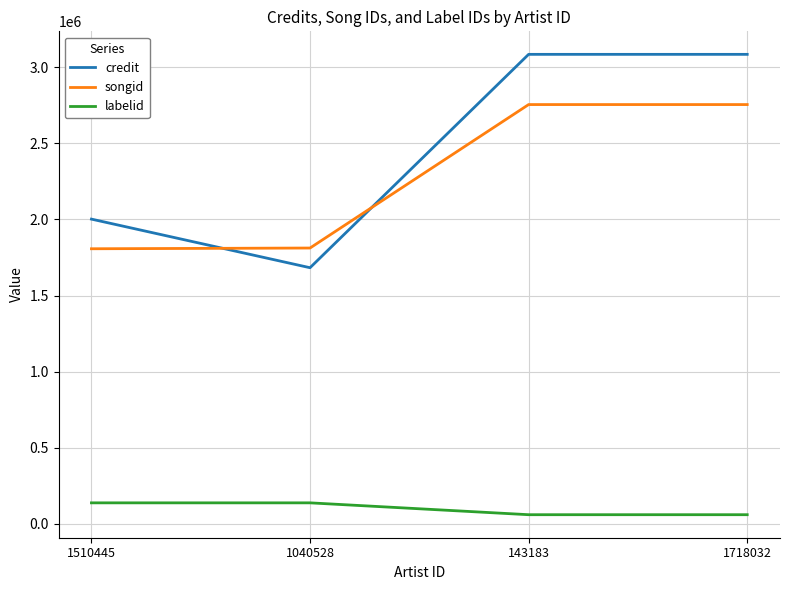

What is the difference between the maximum and minimum values in the songid series?

947956